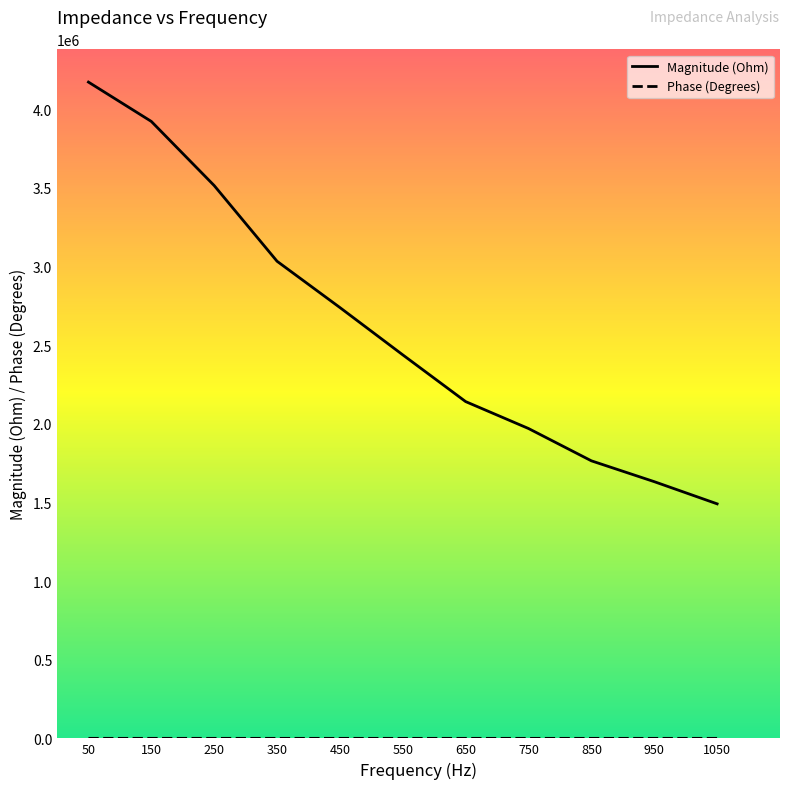

The value of Magnitude (Ohm) at 950 is 1632006.8. True or false?

True